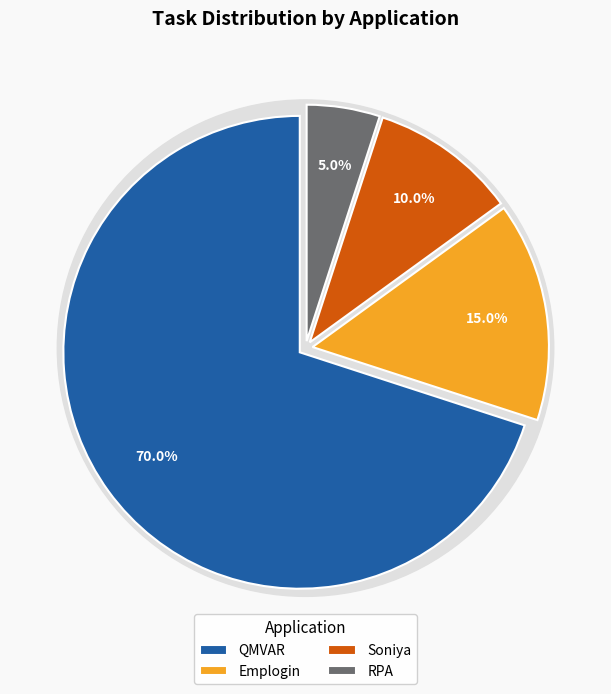

What portion of the pie excludes Soniya?

90.0%